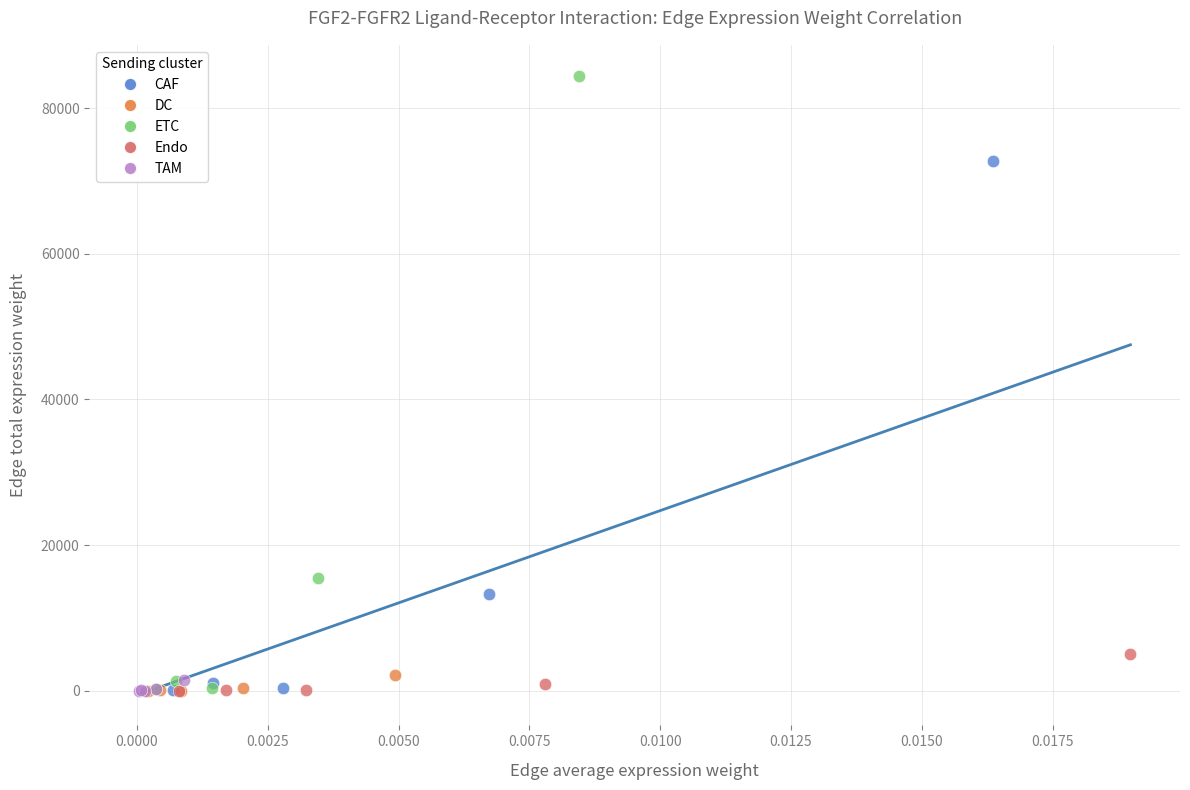

Which series has the largest Y range (max minus min)?

ETC